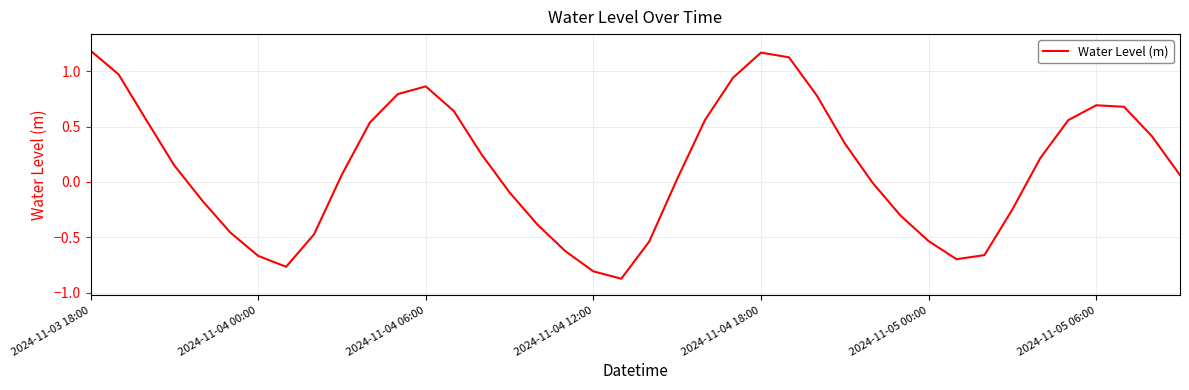

At which label is the value closest to 0?

28